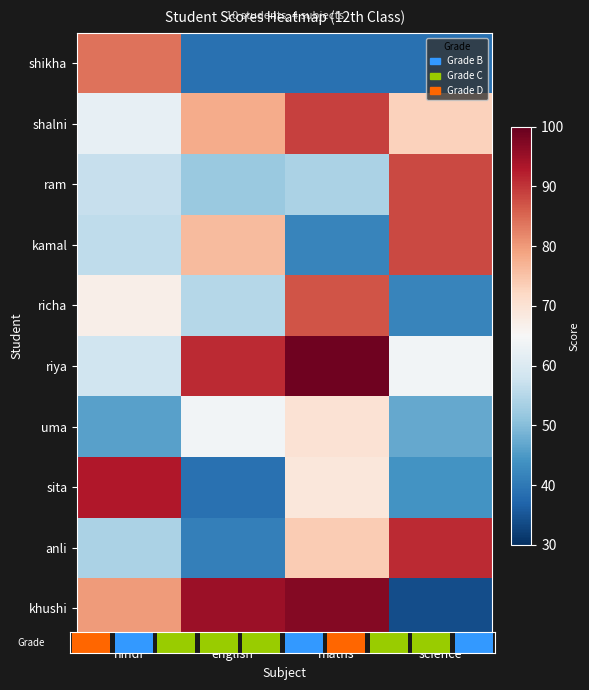

At how many categories does at least one series exceed 66?

4